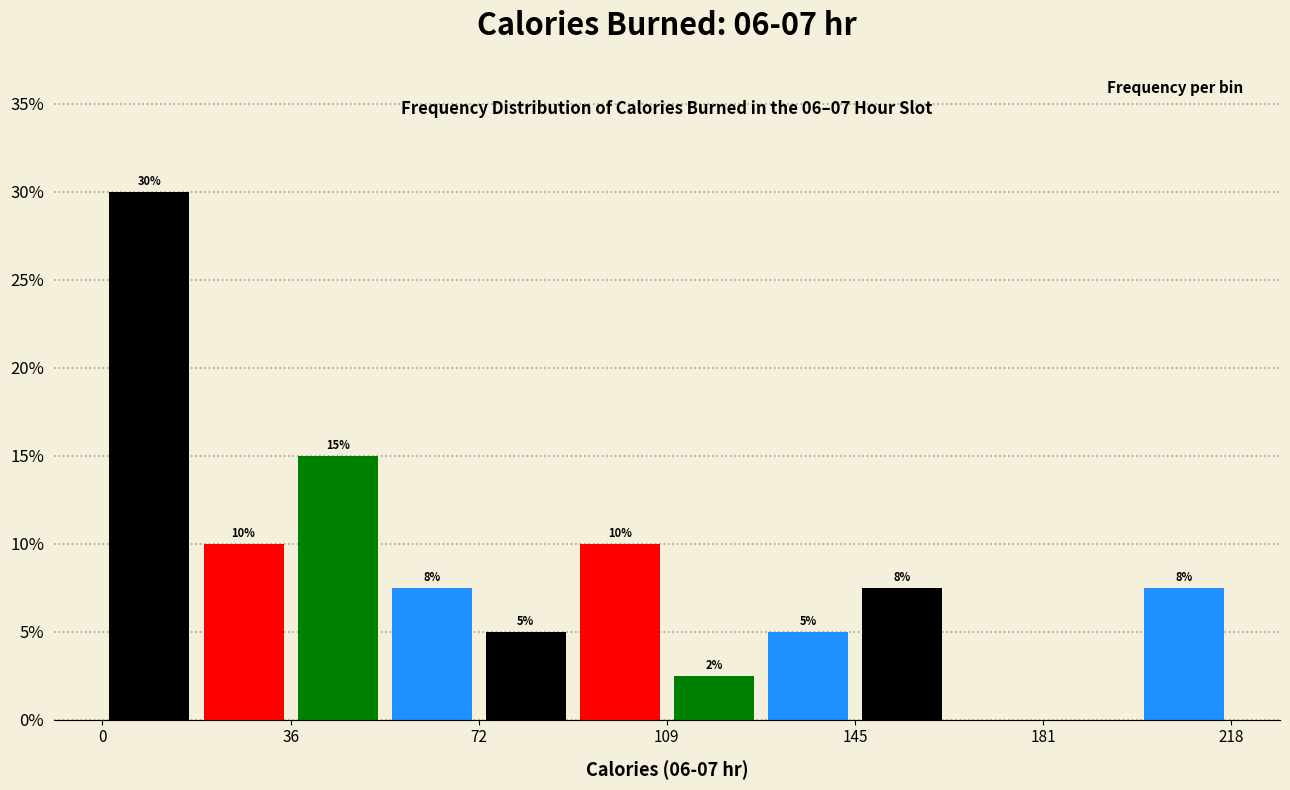

Read against the x-axis, roughly where is the centre of the tallest bar?

10